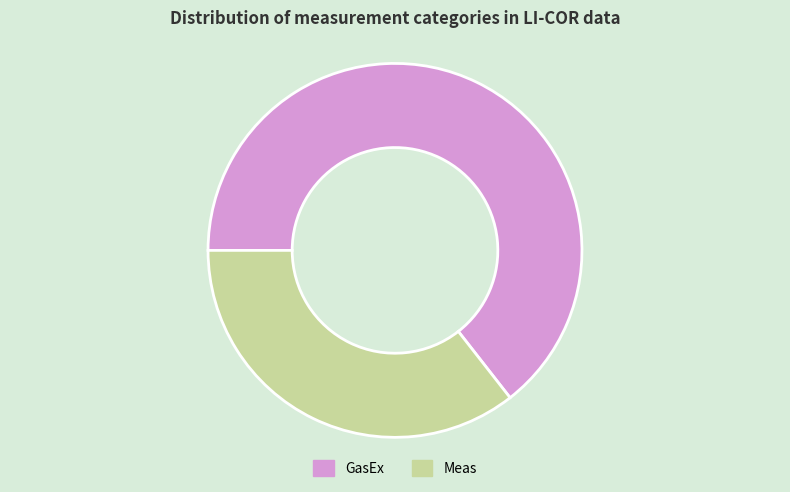

Combined, do Meas and GasEx account for over 50%?

Yes